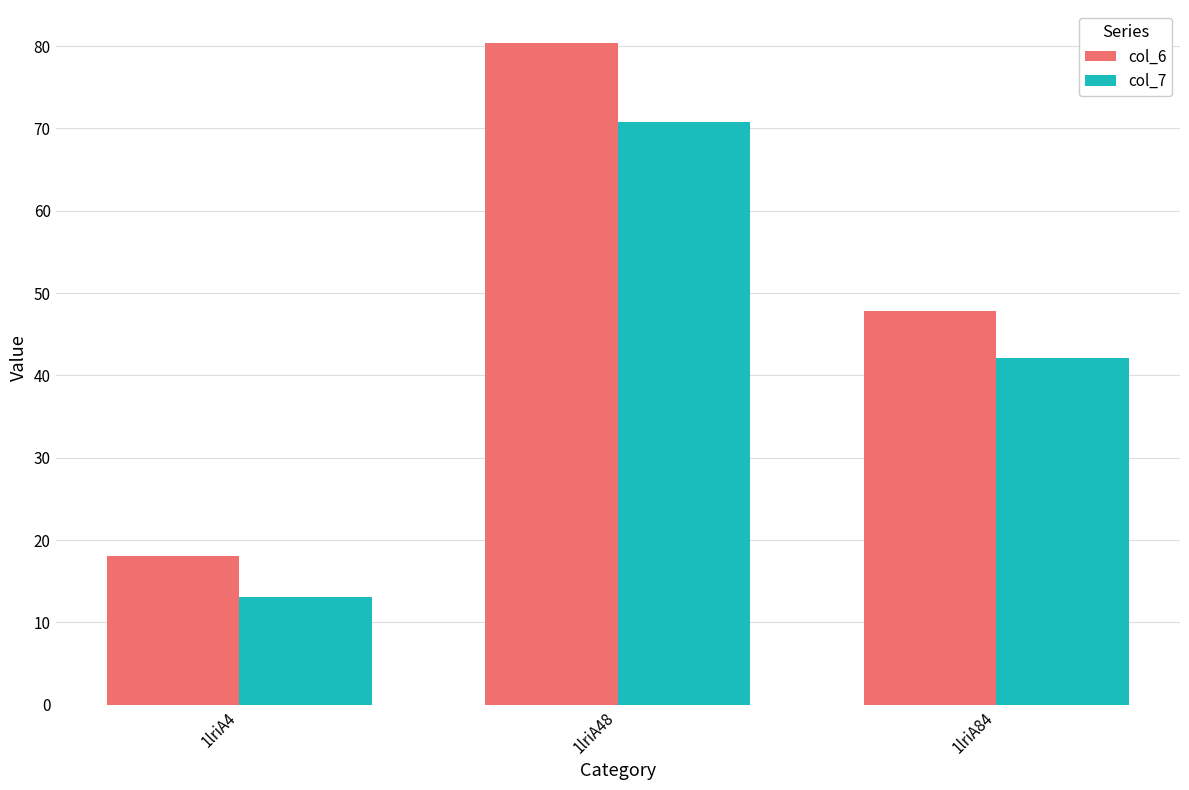

At which category does the chart reach its peak across all series?

1lriA48